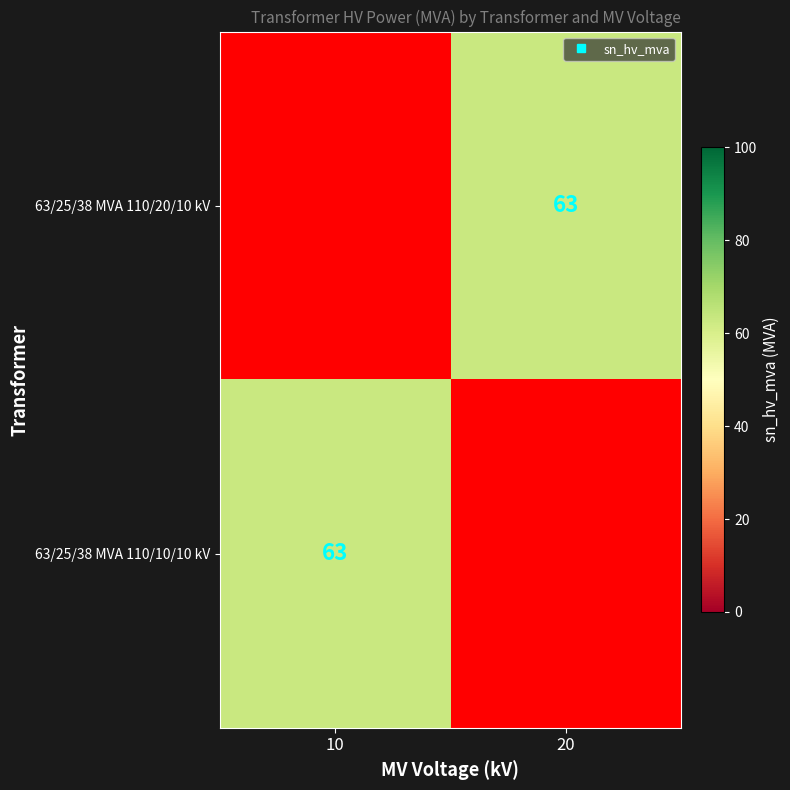

What is the difference between the maximum and minimum values in the 63/25/38 MVA 110/10/10 kV series?

63